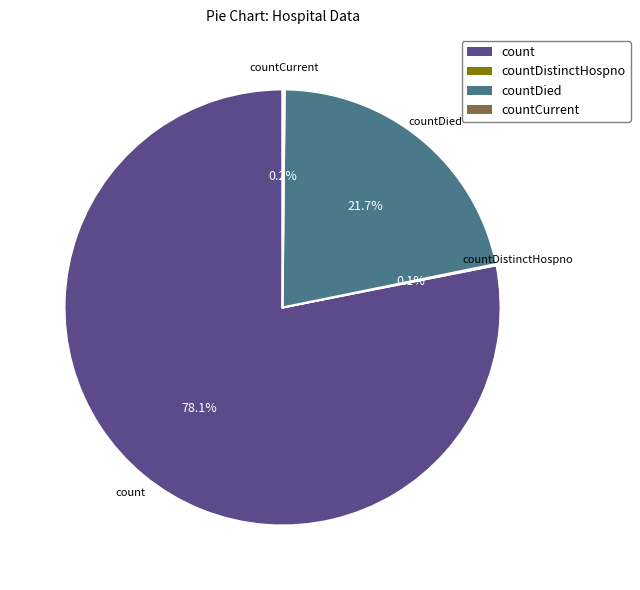

Do count and countDied together represent more than half of the pie?

Yes